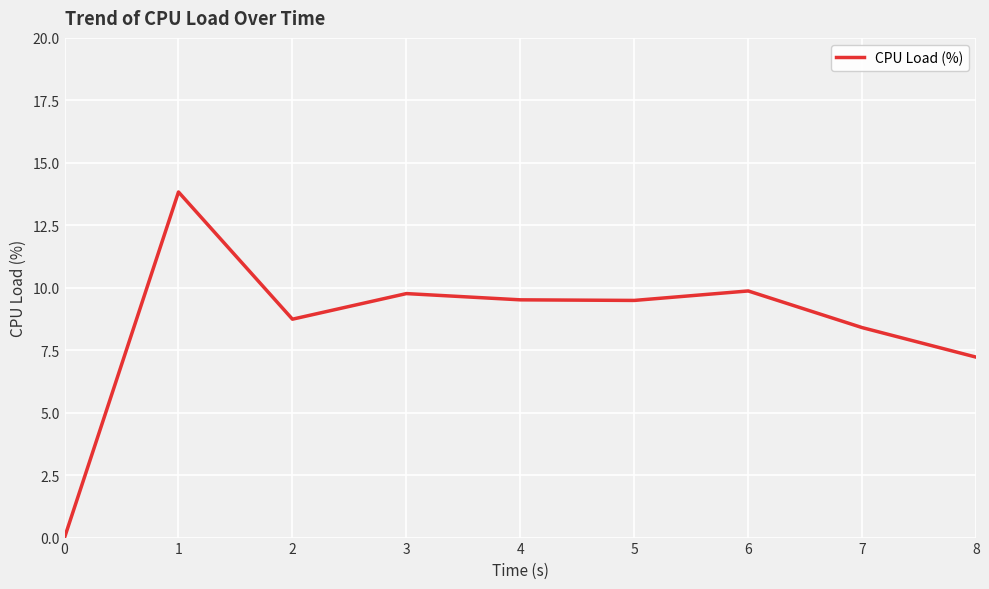

The value at 6 is 9.9. True or false?

True